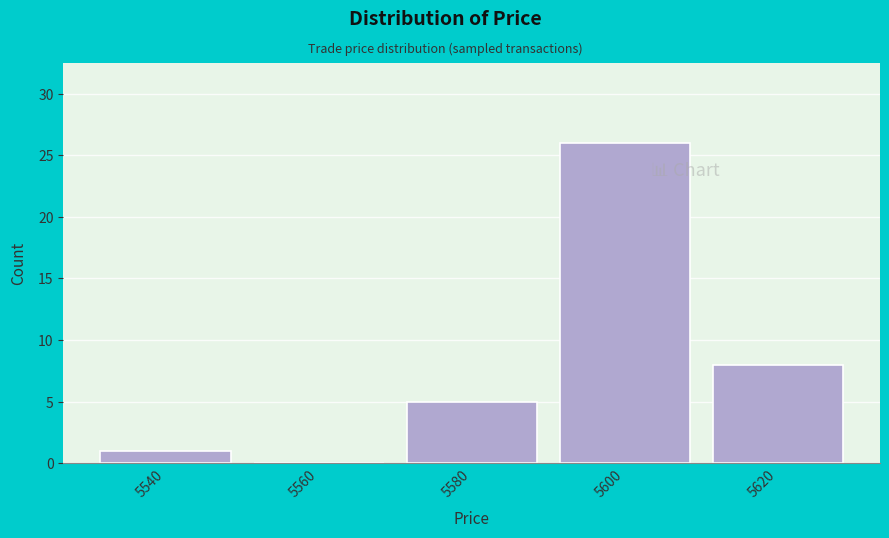

What is the height of the bar covering 5570 to 5590 on the x-axis? The values are not printed on the chart, so give them approximately, as read against the axis.

5